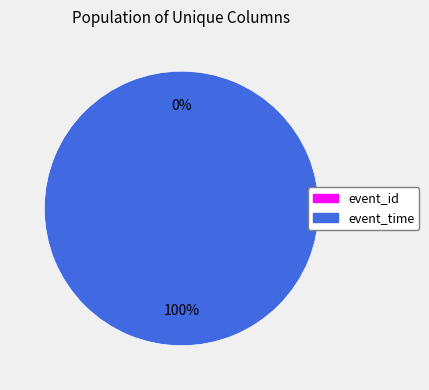

How many segments does this pie chart have?

2